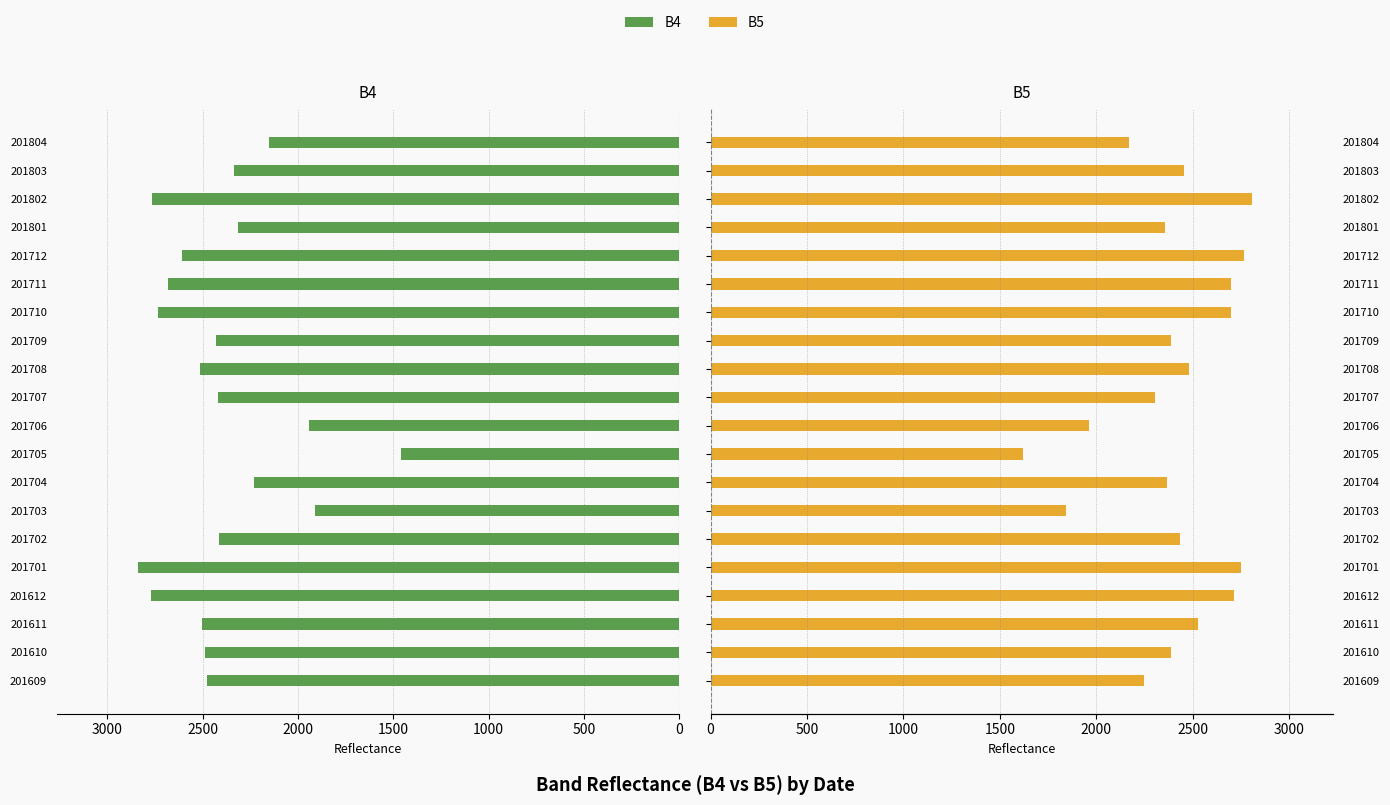

At 2500, list the series in order from smallest to largest.

B4, B5